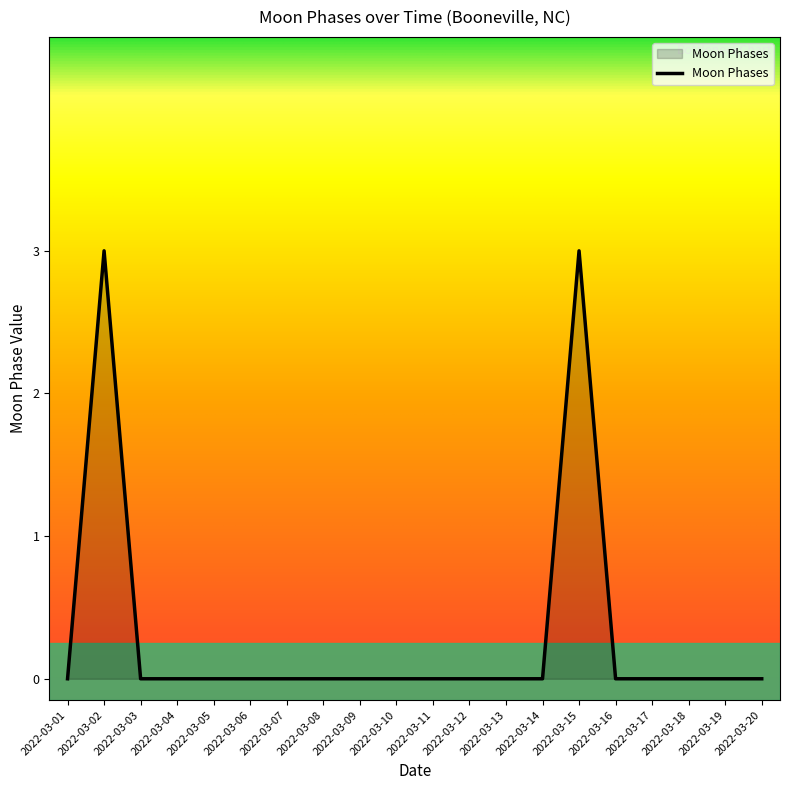

What is the maximum value shown in the chart?

3